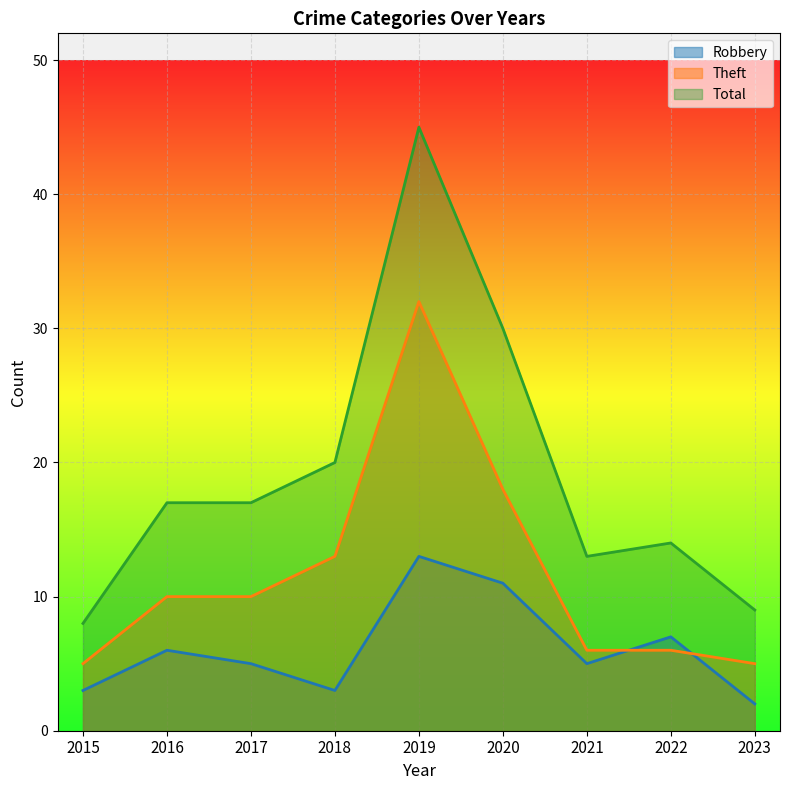

What is the value of the Total point at the 4th from the left?

20